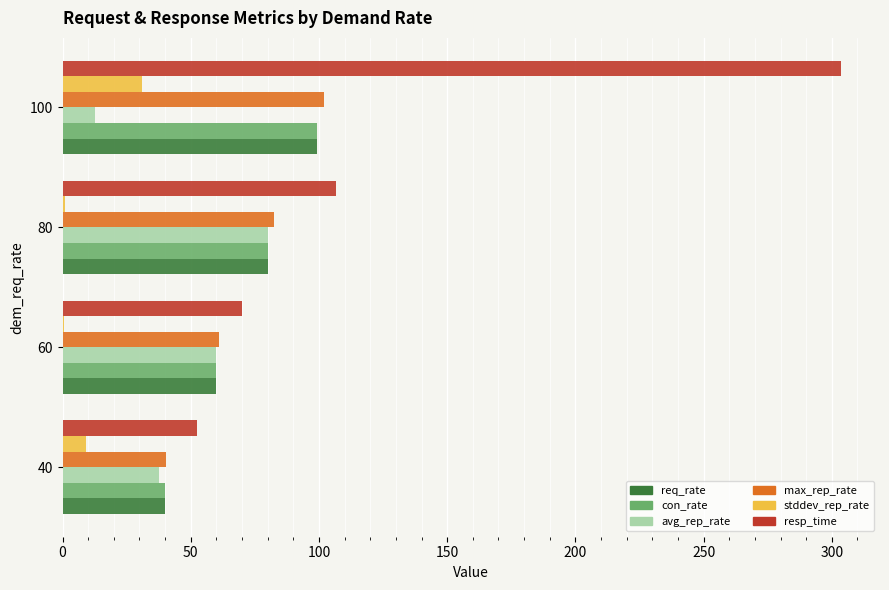

At which category is the sum across all series the highest?

100